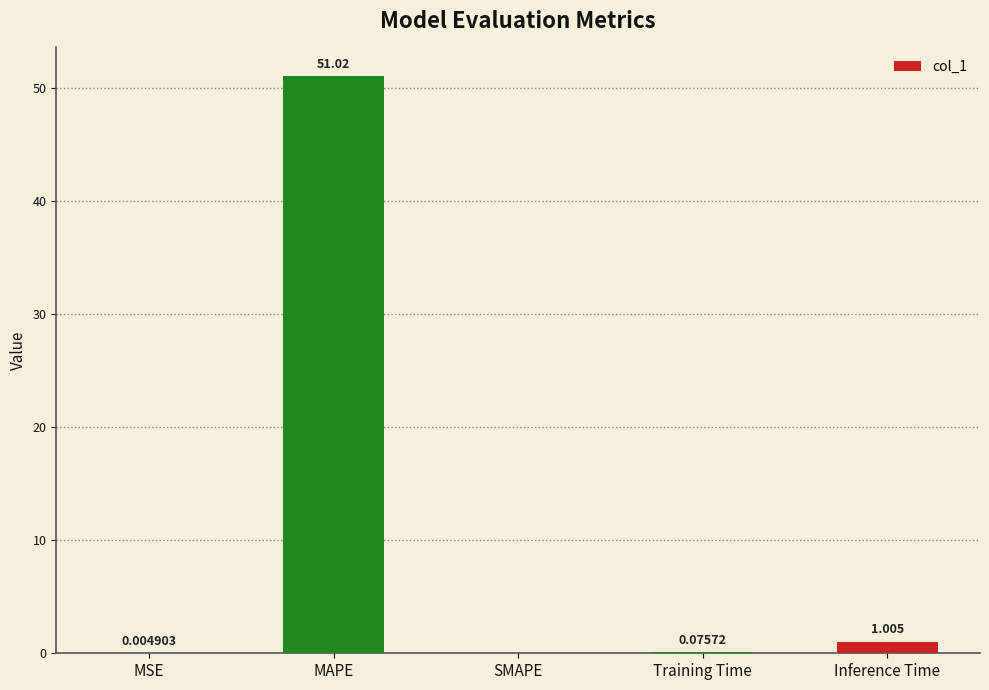

What is the greatest value displayed?

51.0